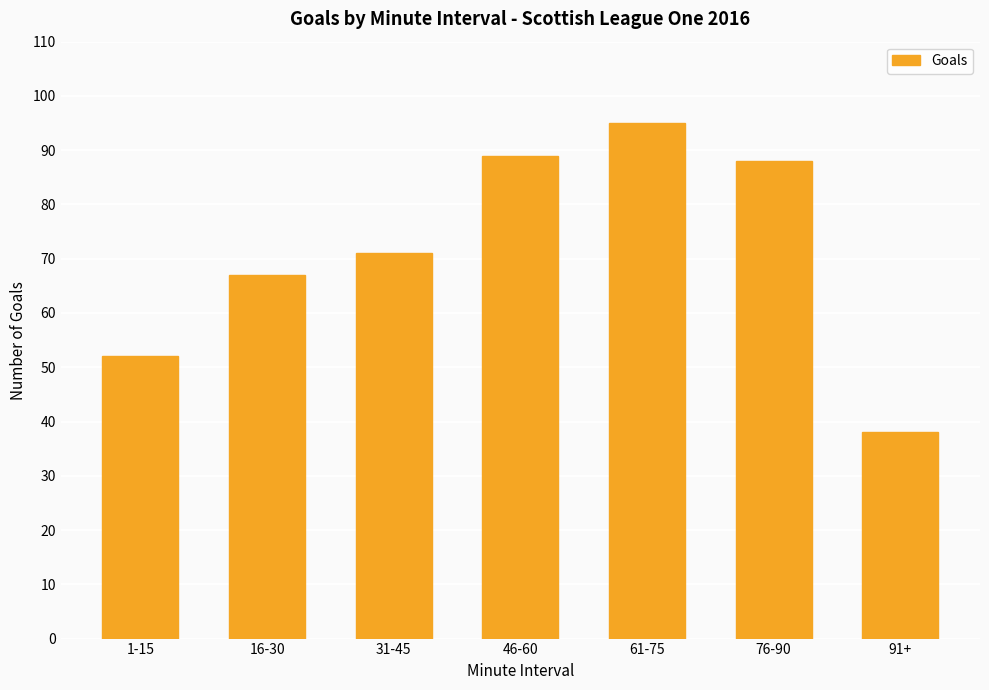

What is the difference between the values at 31-45 and 1-15?

19